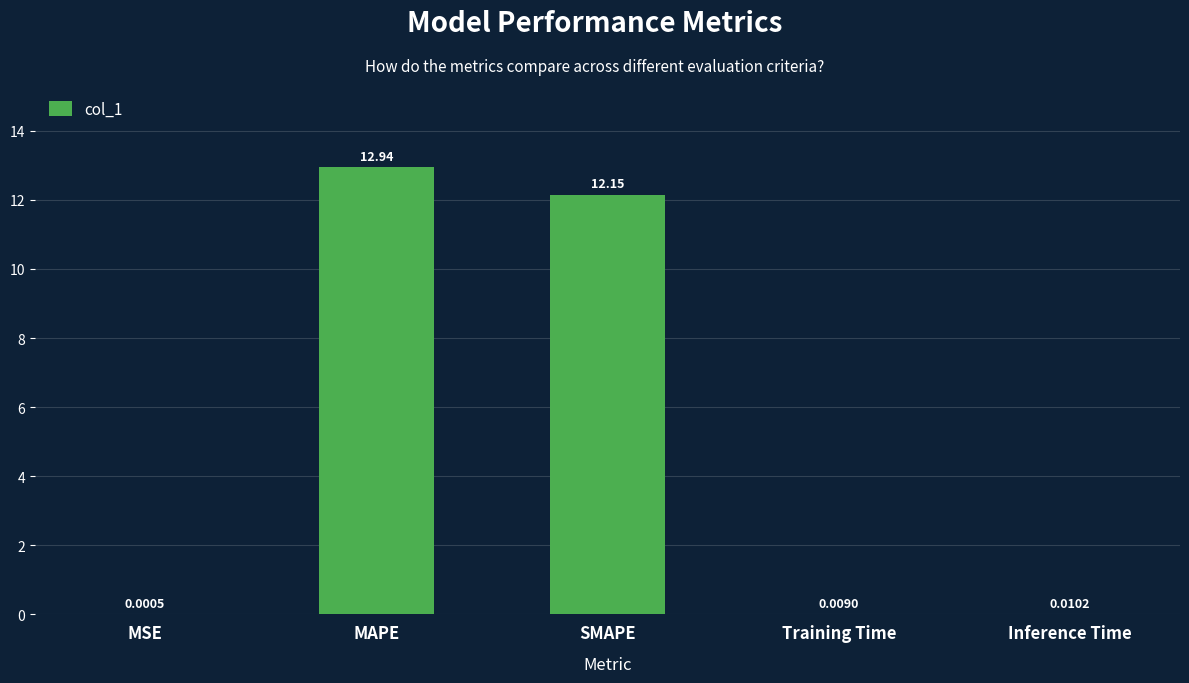

What is the maximum value shown in the chart?

12.9